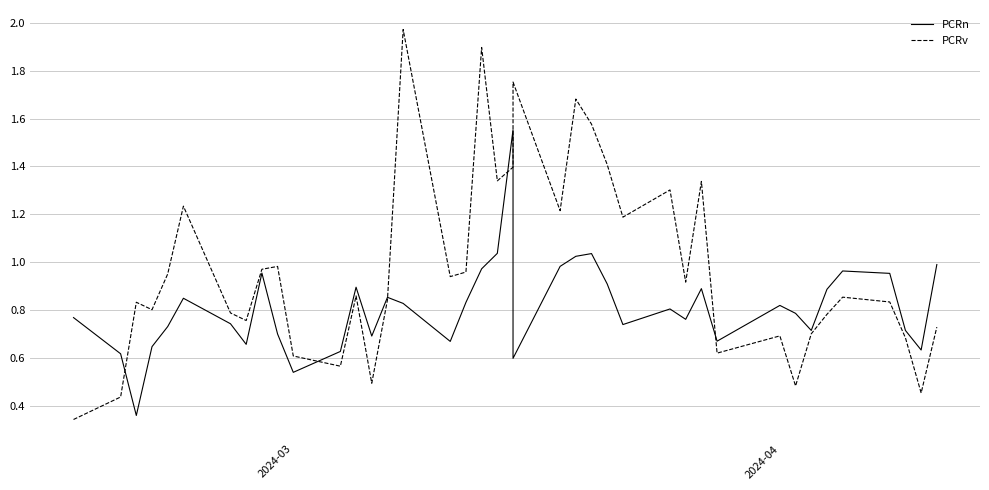

What is the maximum value for PCRv?

2.0